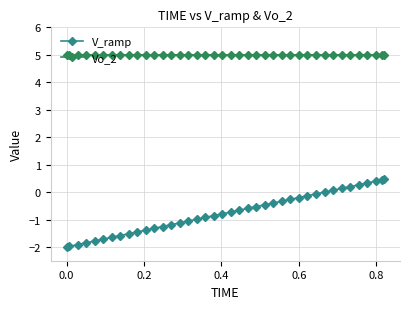

Rank the series by their maximum value, from highest to lowest.

Vo_2, V_ramp